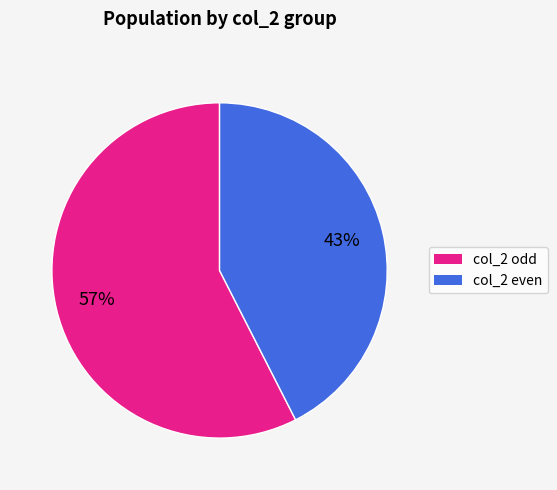

To the nearest percent, what is the average slice percentage?

50%